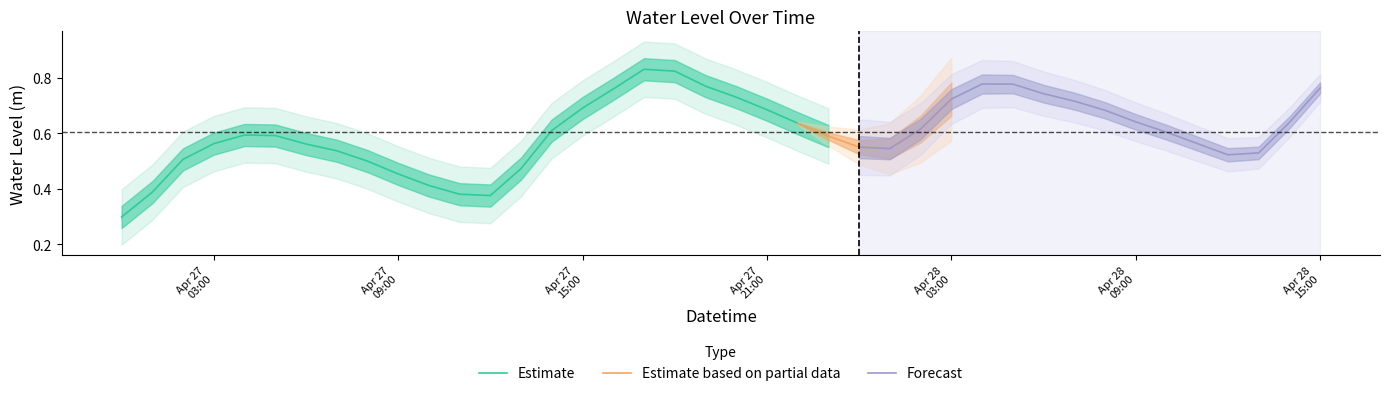

Does the chart display data point markers on the line(s)?

No